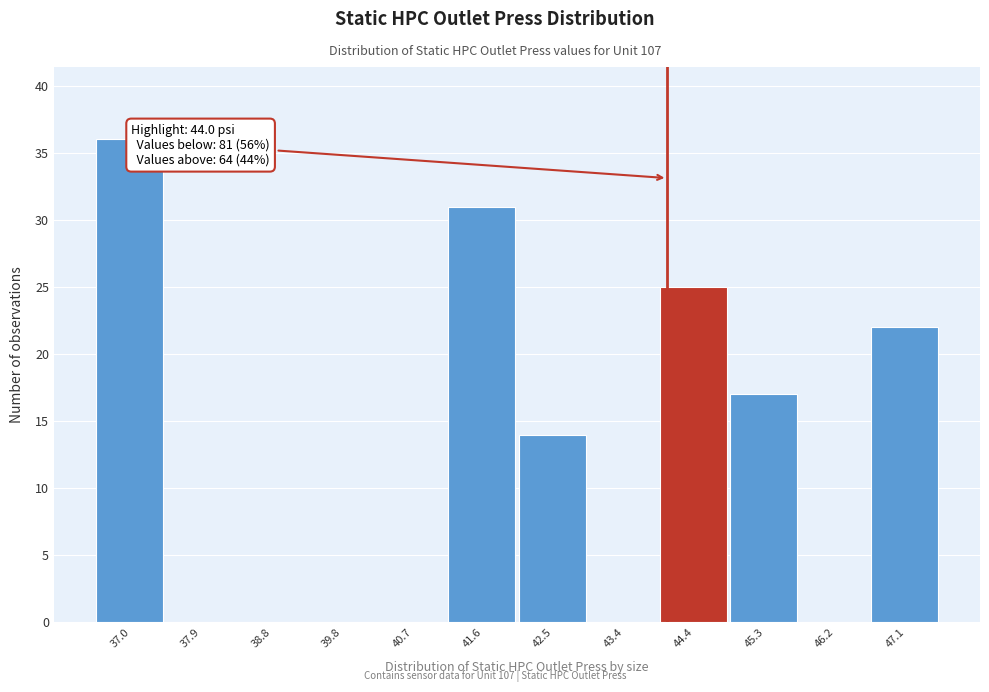

Over which range of the x-axis is the bar tallest?

36.54 to 37.46